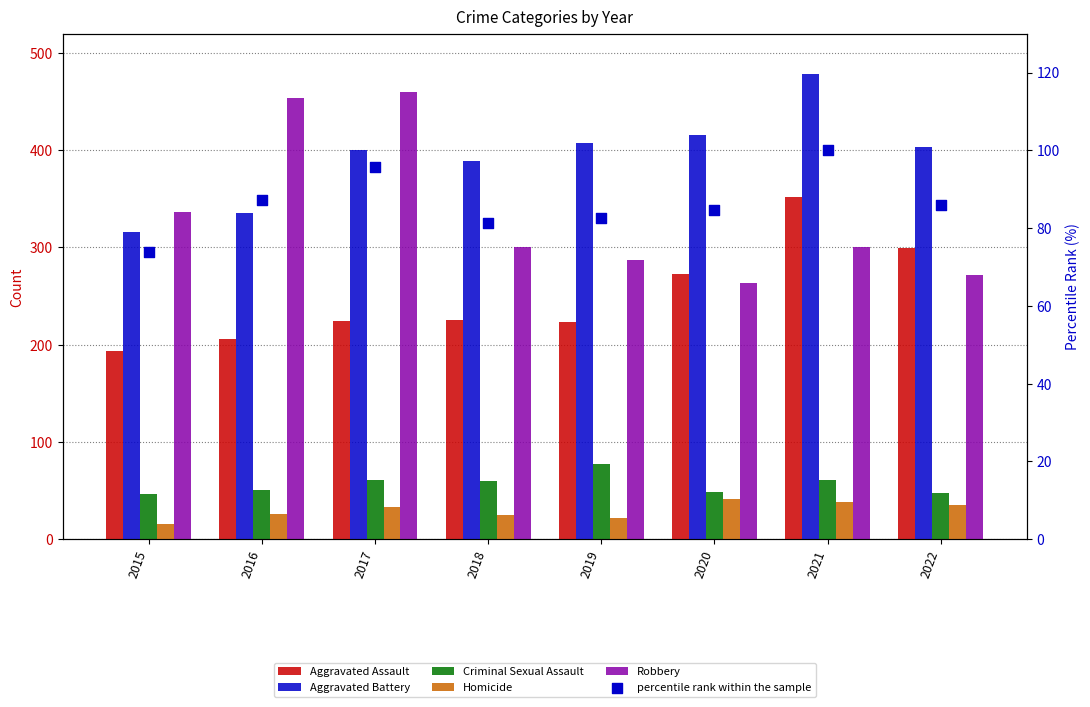

Which series contains the lowest Y value?

Homicide